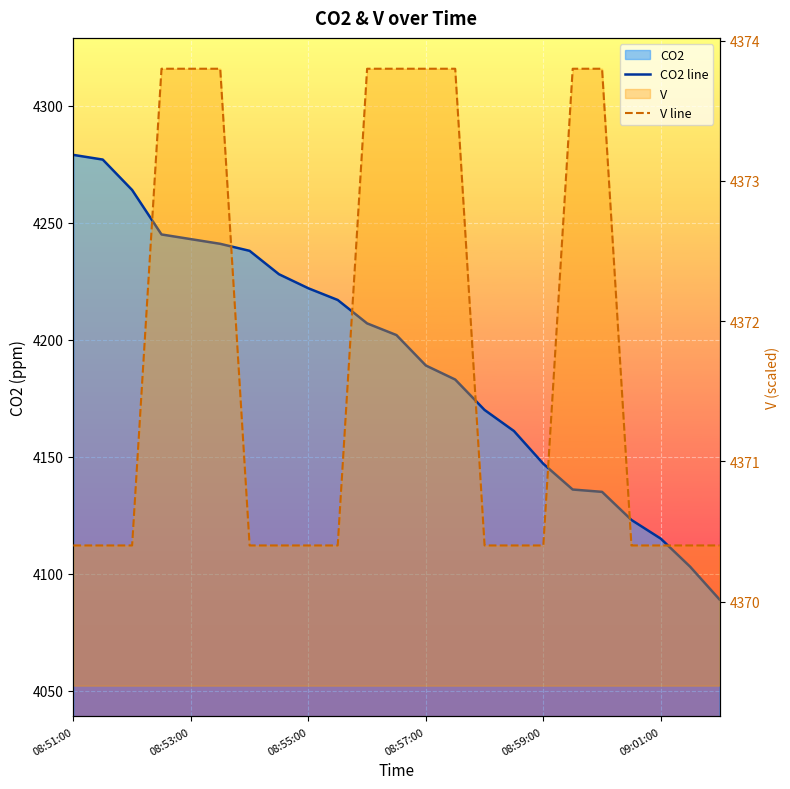

The V line series shows 4373.8 at 18. True or false?

True